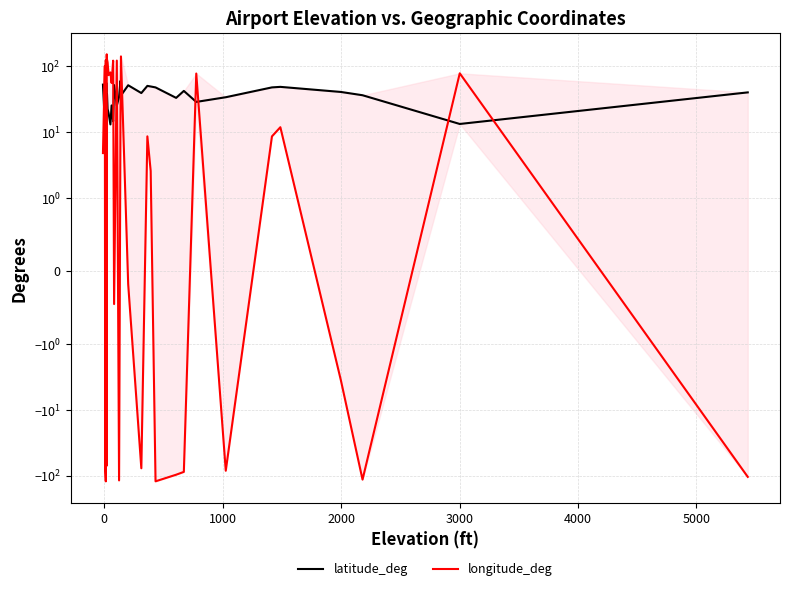

How many distinct data groups are displayed?

2